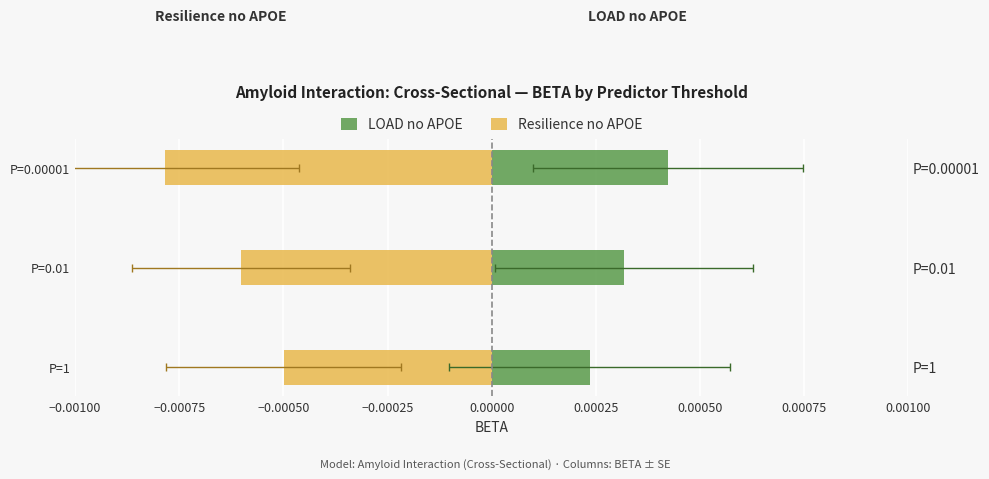

Which series has the largest total across all categories?

LOAD no APOE